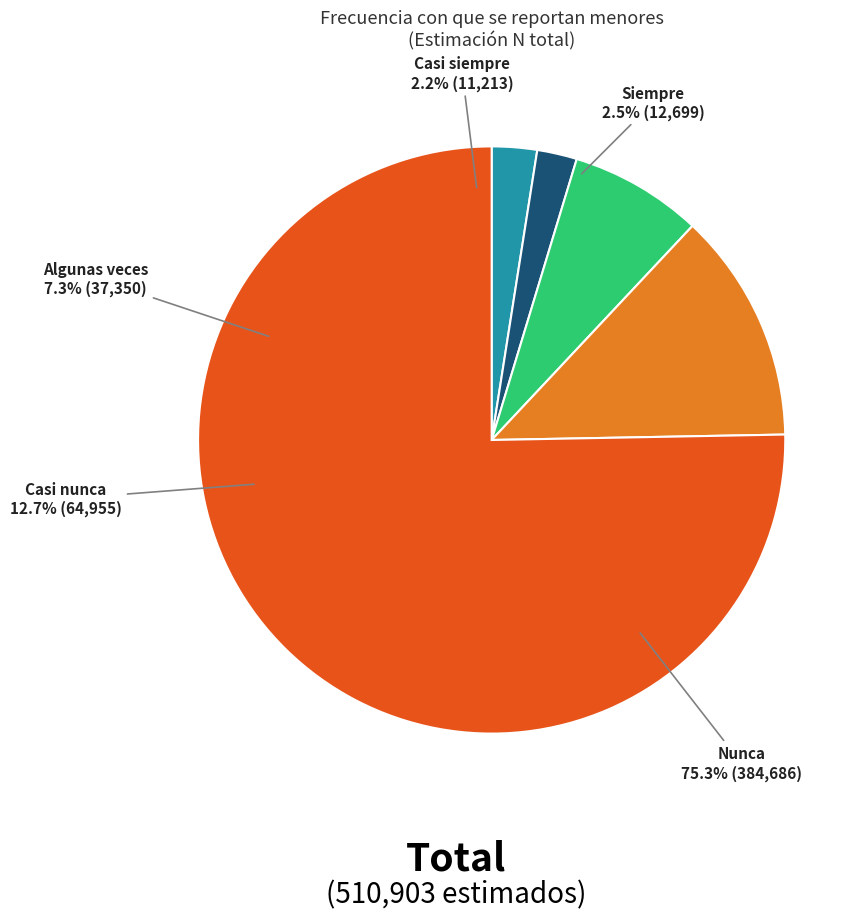

To the nearest percent, what portion does Nunca represent?

75%